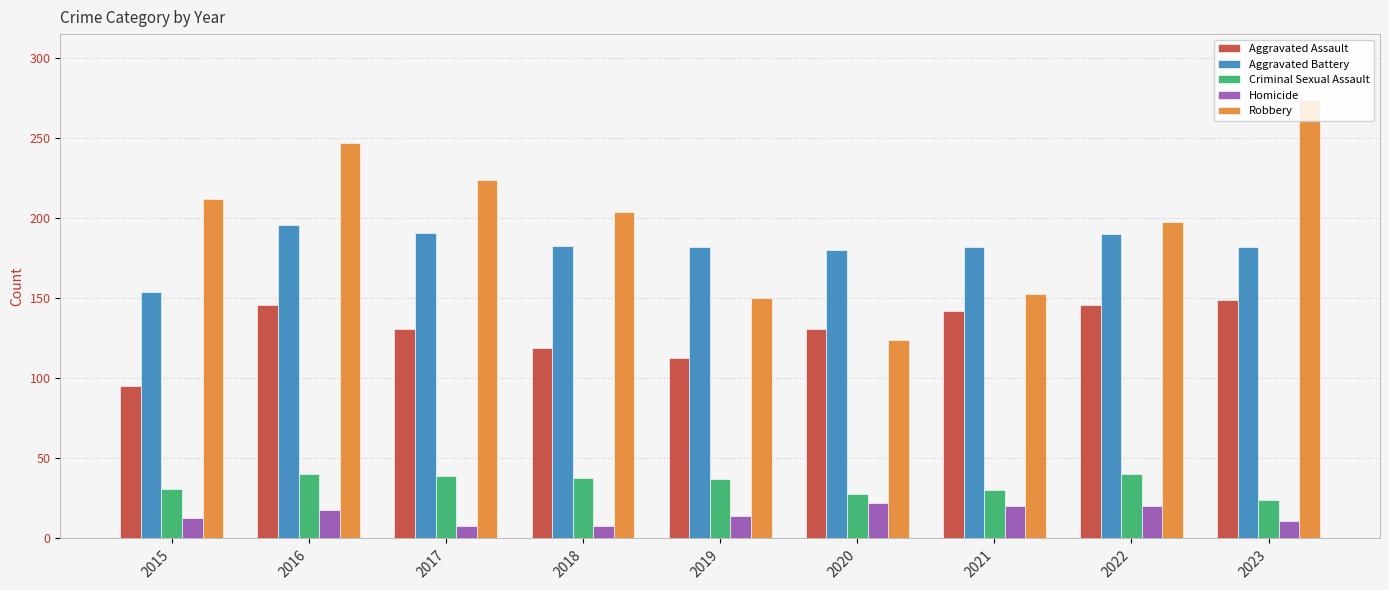

Rank the series by their maximum value, from lowest to highest.

Homicide, Criminal Sexual Assault, Aggravated Assault, Aggravated Battery, Robbery